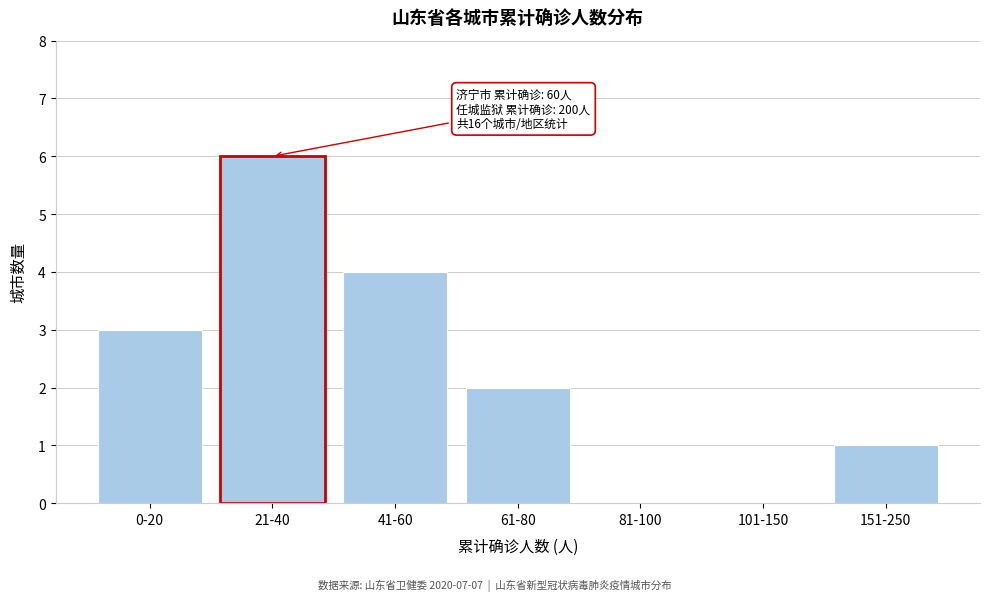

Reading right to left, list all the values displayed in this chart.

151-250=1	101-150=0	81-100=0	61-80=2	41-60=4	21-40=6	0-20=3